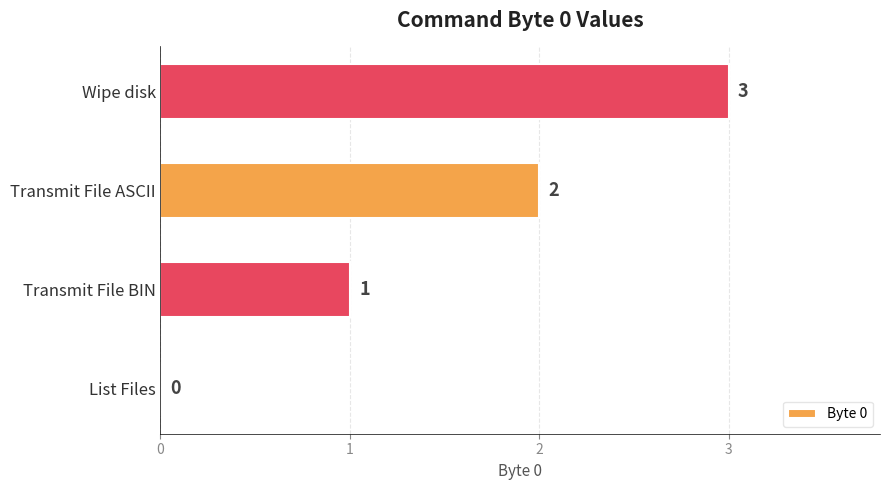

At which label is the value closest to 1?

Transmit File BIN